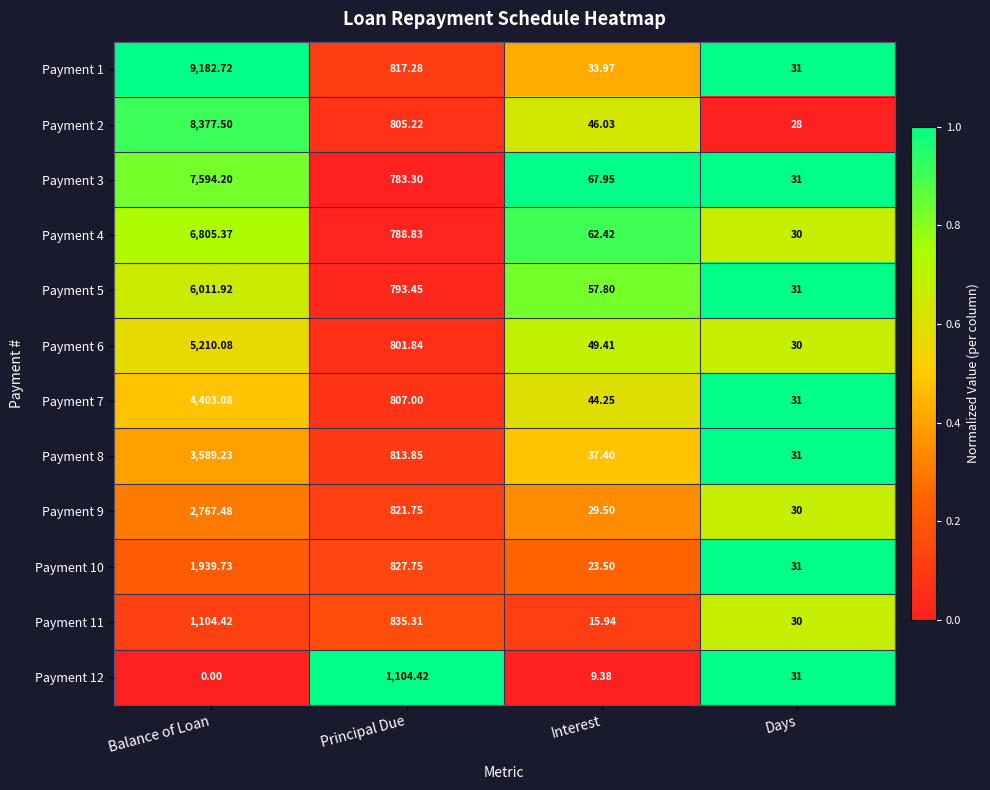

Is the value of Payment 7 at Principal Due greater than the value of Payment 8 at Principal Due?

No